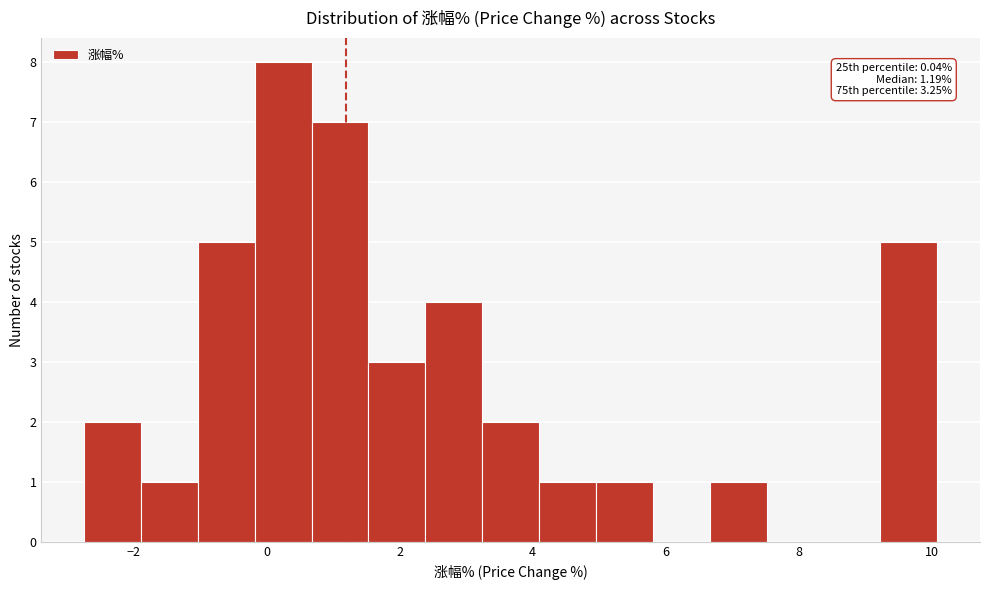

Over which range of the x-axis is the bar tallest?

-0.2 to 0.6